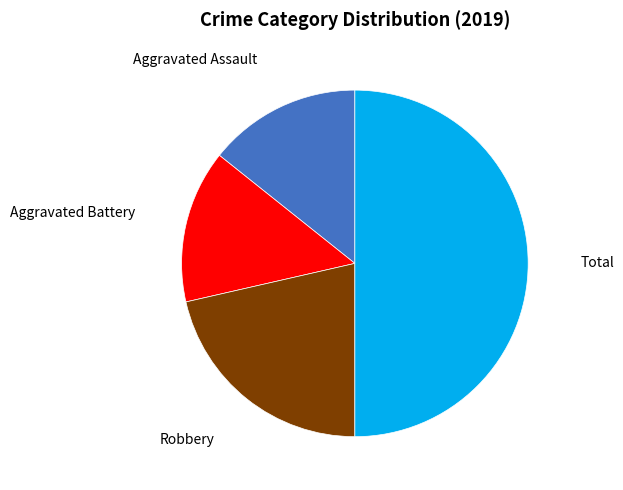

What is the largest slice in the pie chart?

Total